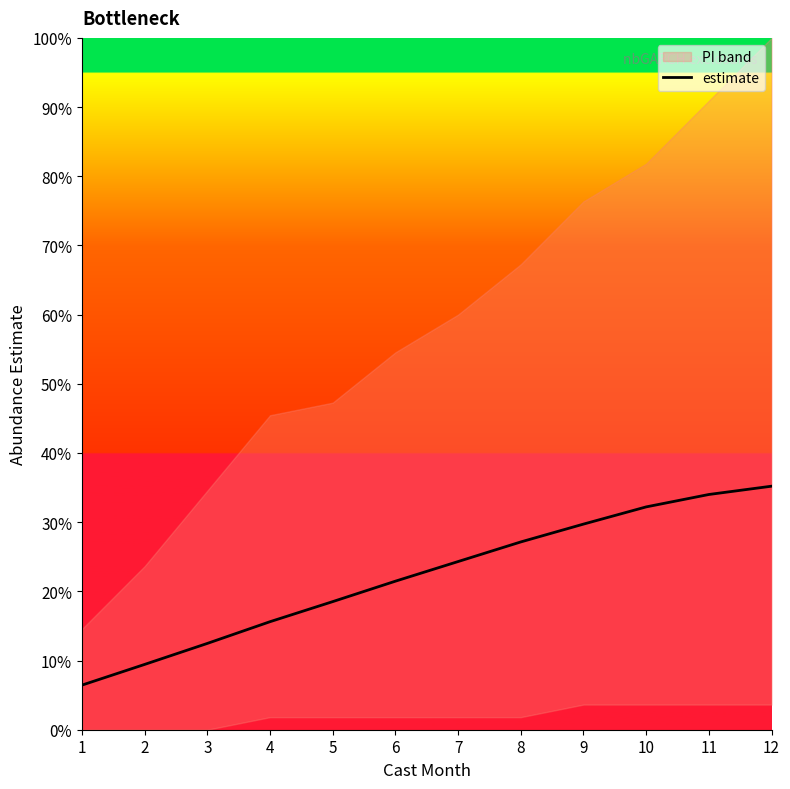

How many lines are shown in the chart?

1